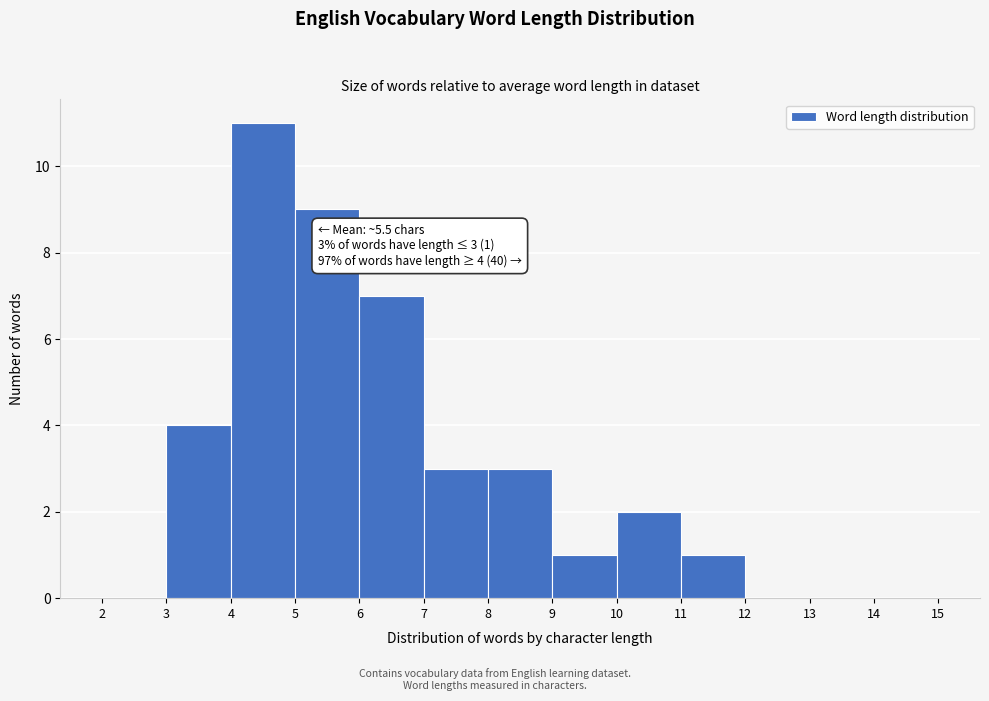

Which range on the x-axis has the tallest bar?

4 to 5